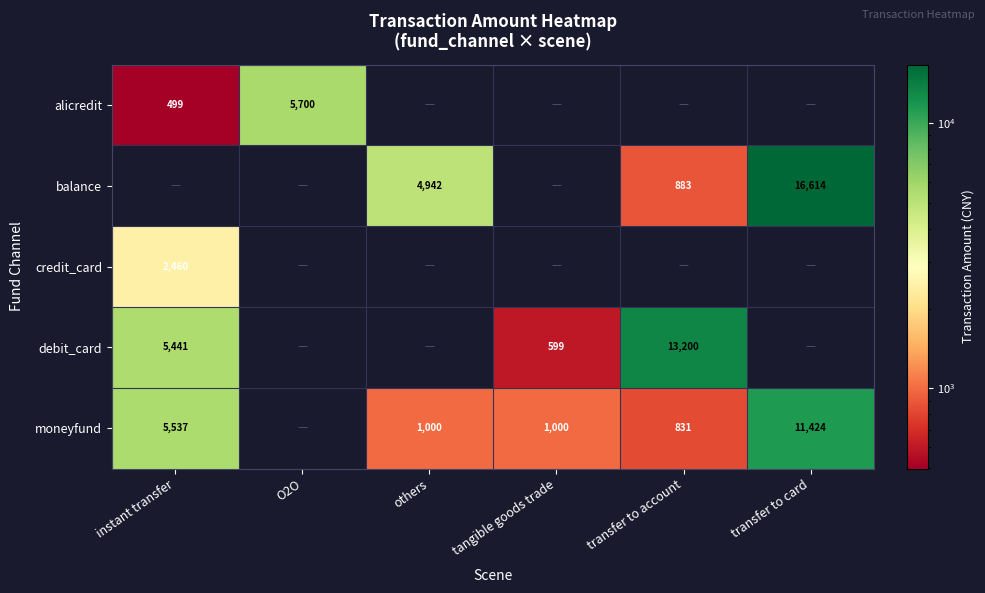

What is the difference between the moneyfund values at others and transfer to card?

10424